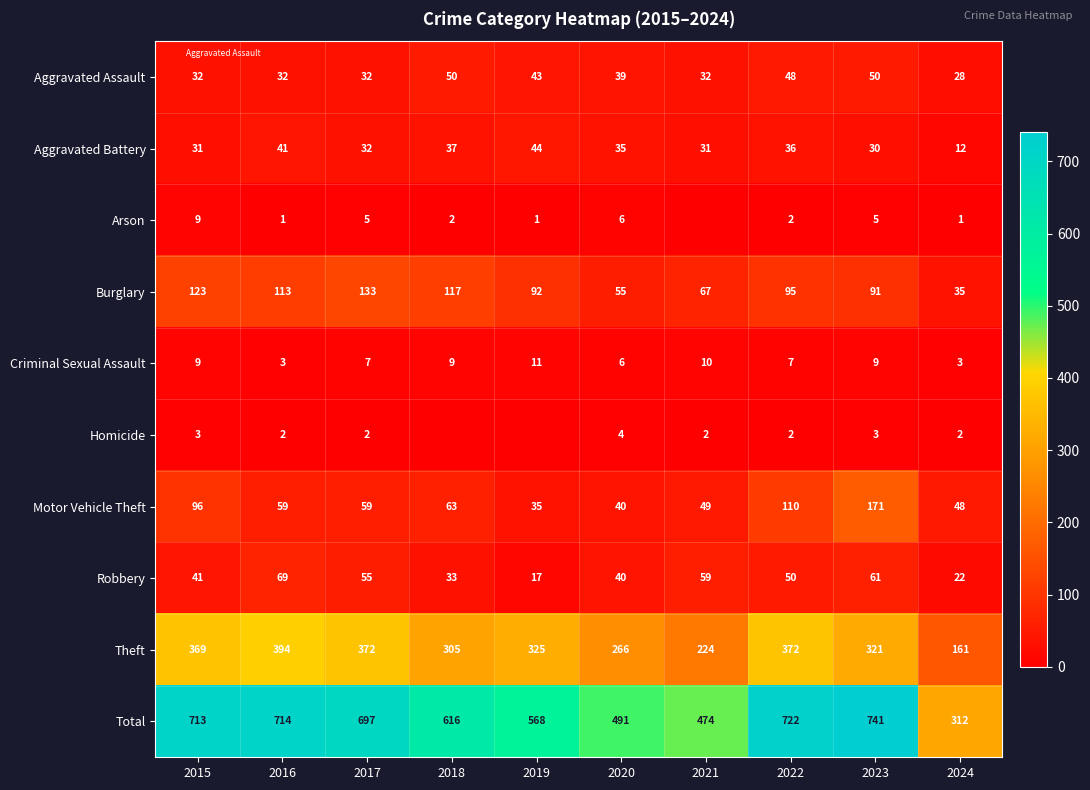

Is it true that Theft equals 171 at 2022?

False